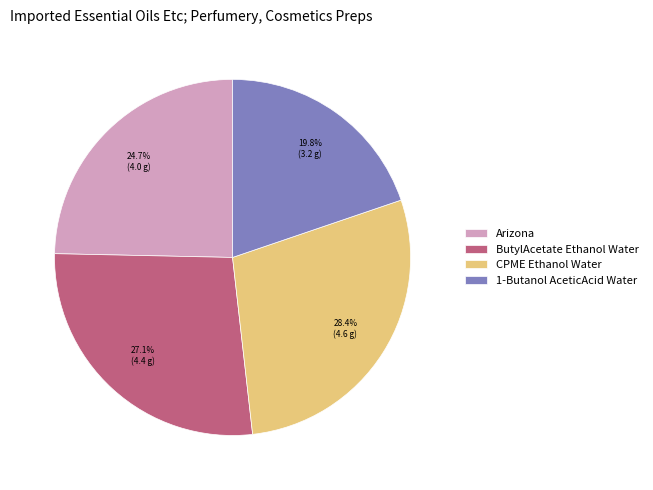

To the nearest percent, what percentage of the pie is CPME Ethanol Water?

28%